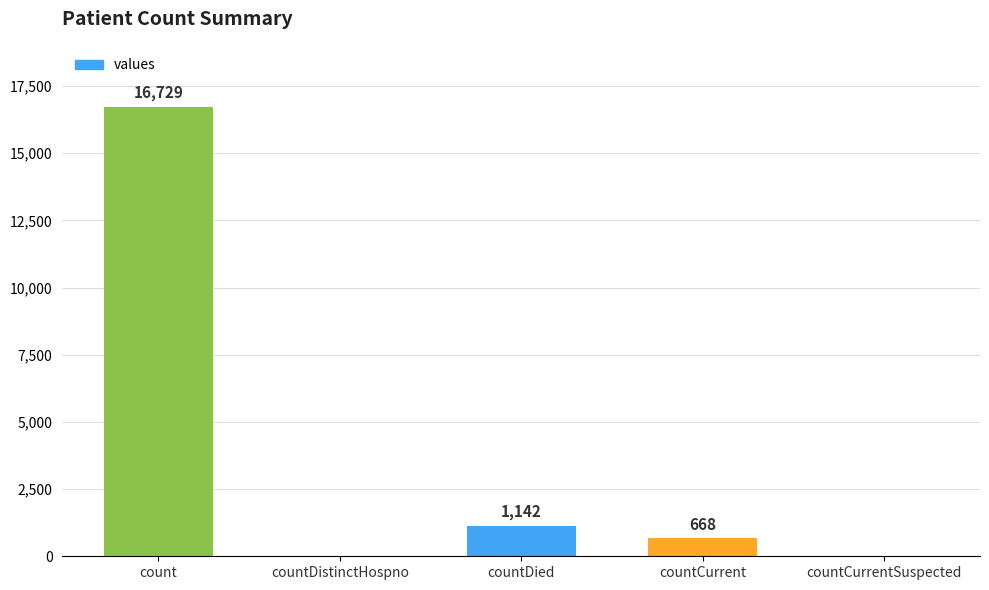

The value at count is 25315. True or false?

False